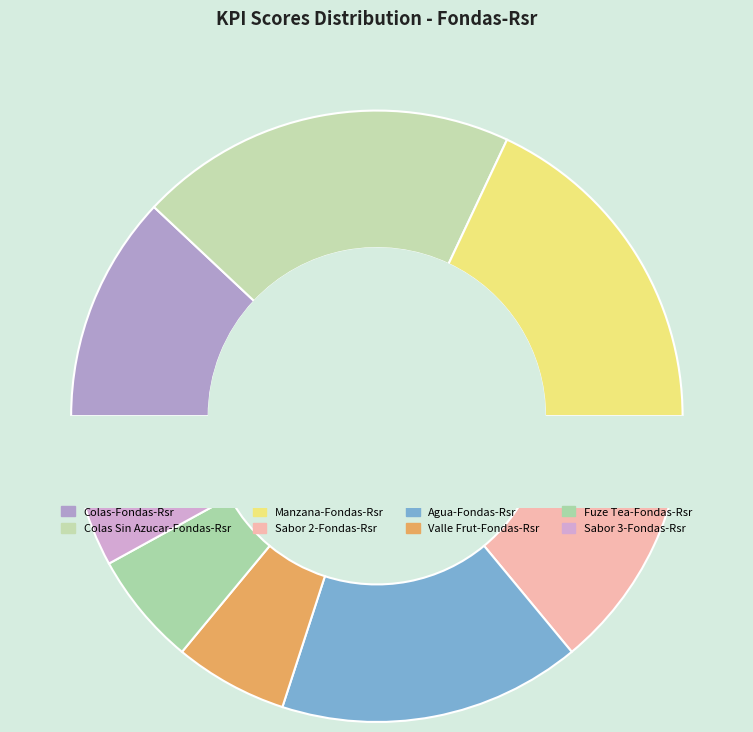

To the nearest percent, what percentage of the pie is Sabor 2-Fondas-Rsr?

14%